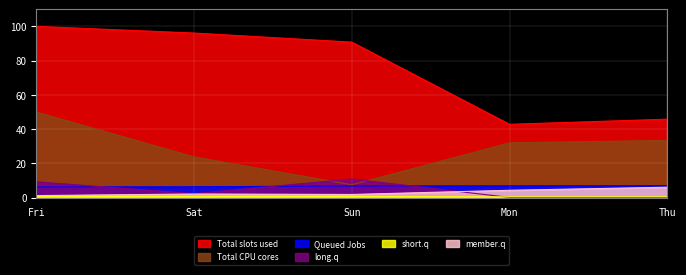

Which series changed the most between Fri and Sun?

Total CPU cores